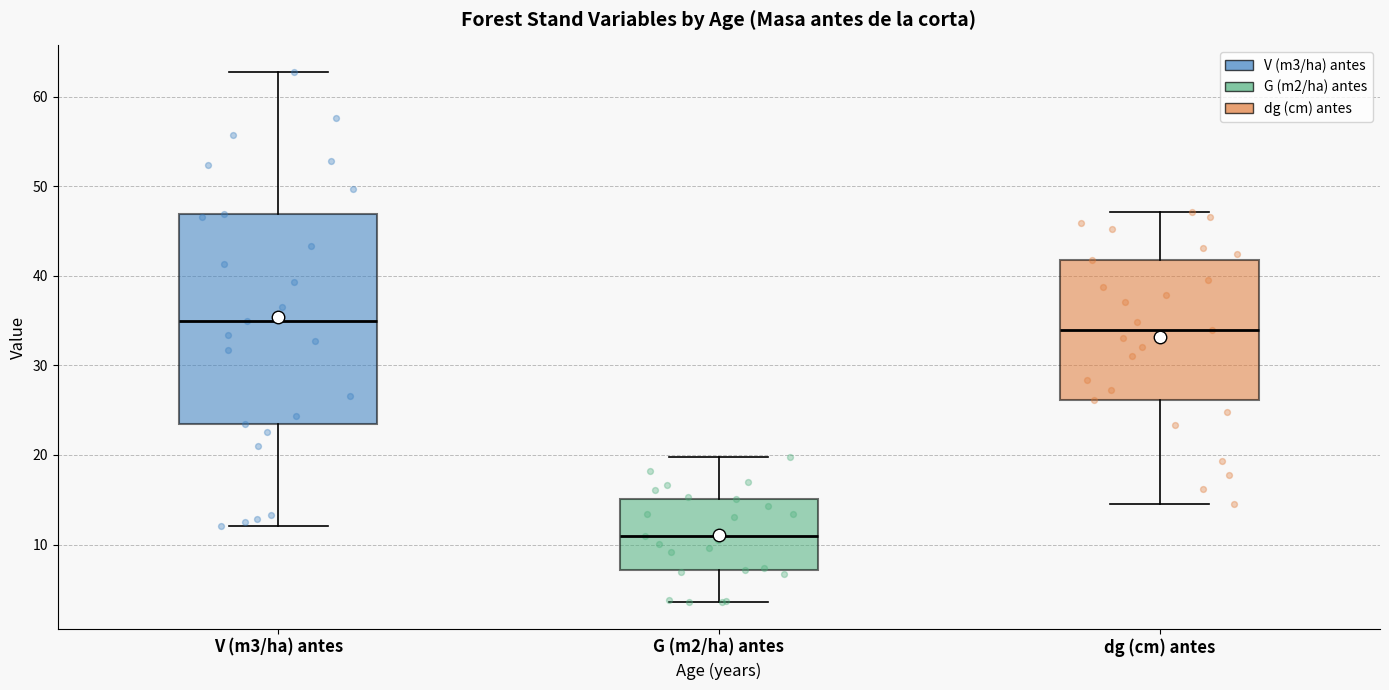

Reading left to right, read every box against the y-axis: the position of its median line, the range the box covers, and the ends of its whiskers. The values are not printed on the chart, so give them approximately, as read against the axis.

V (m3/ha) antes: median 35, box 23 to 47, whiskers 12 to 63
G (m2/ha) antes: median 11, box 7 to 15, whiskers 4 to 20
dg (cm) antes: median 34, box 26 to 42, whiskers 14 to 47